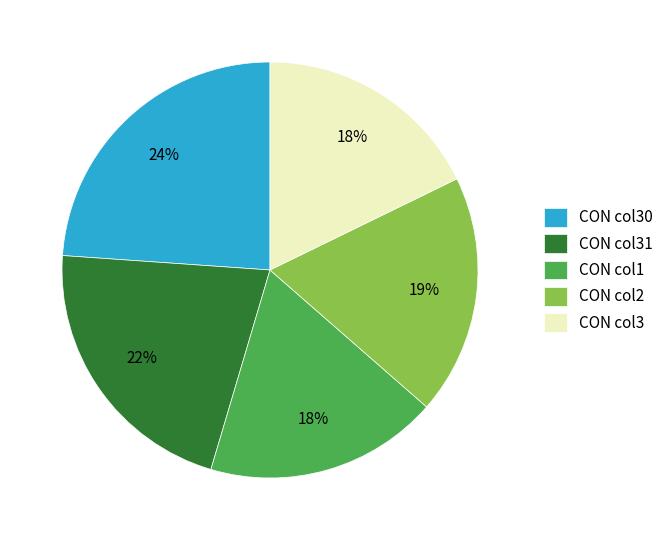

Which slice is the largest?

CON col30